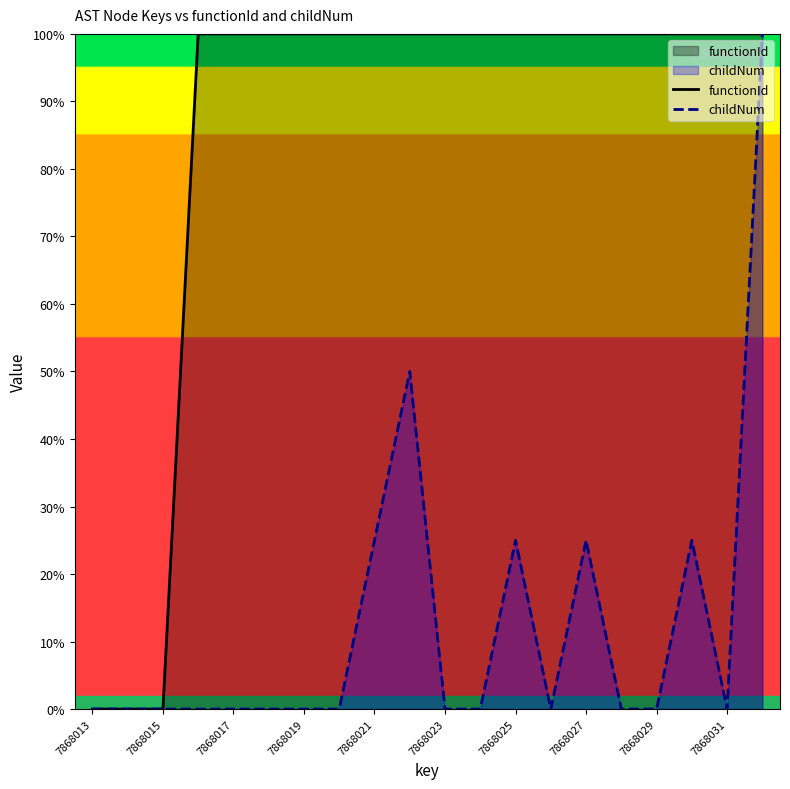

Is it true that childNum equals -68 at 7868019?

False